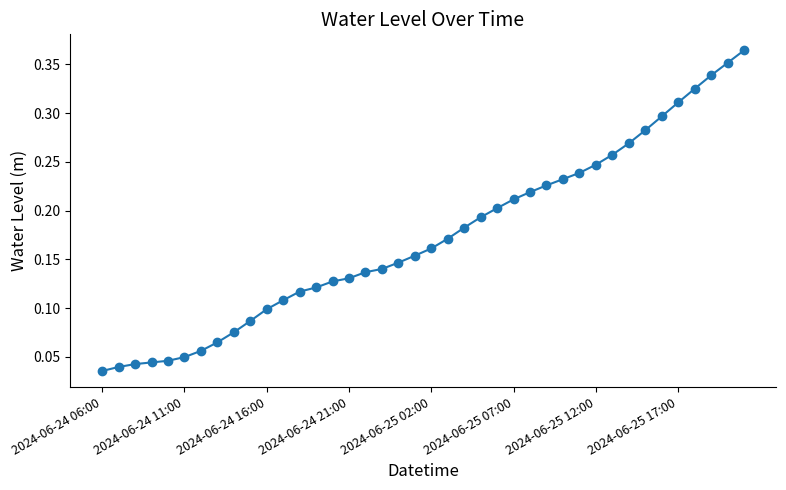

How many values are between 0 and 1?

40